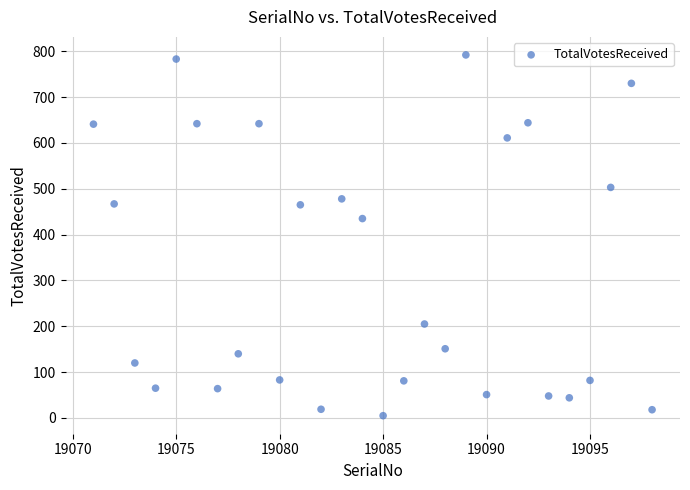

What is the range of Y values (max minus min)?

787